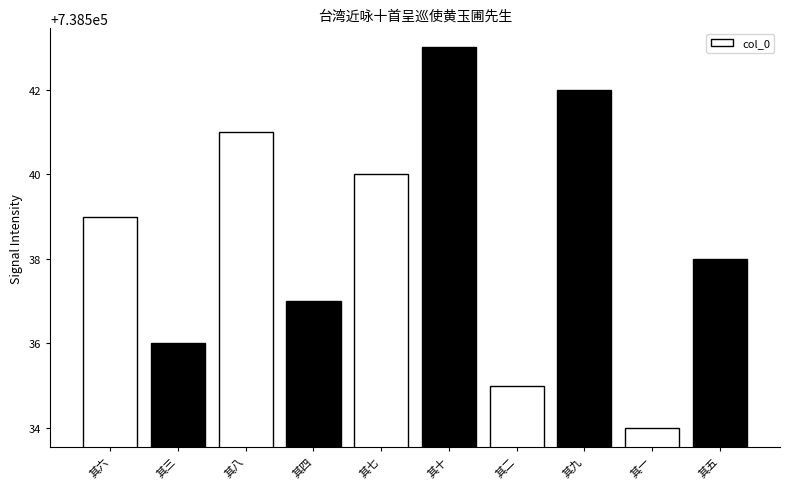

What is the label of the 6th bar from the right?

其七